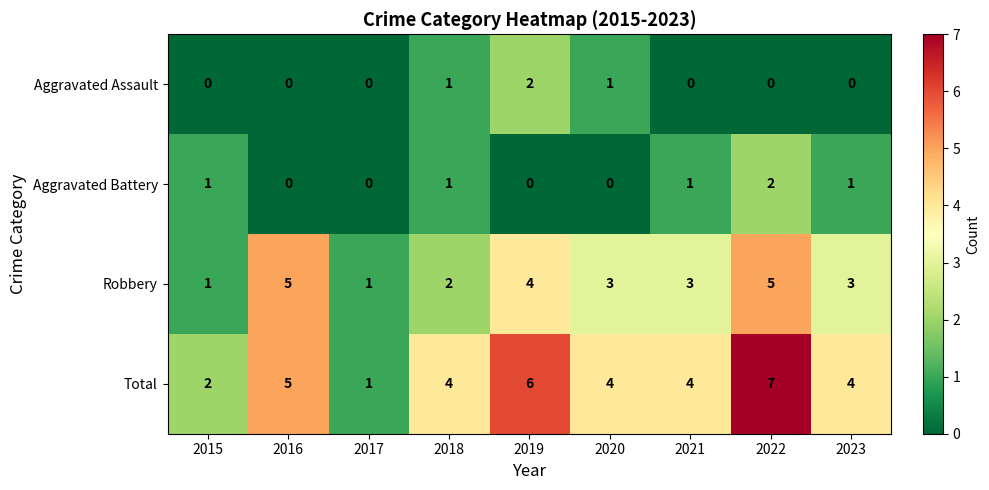

The value of Aggravated Assault at 2017 is 1. True or false?

False